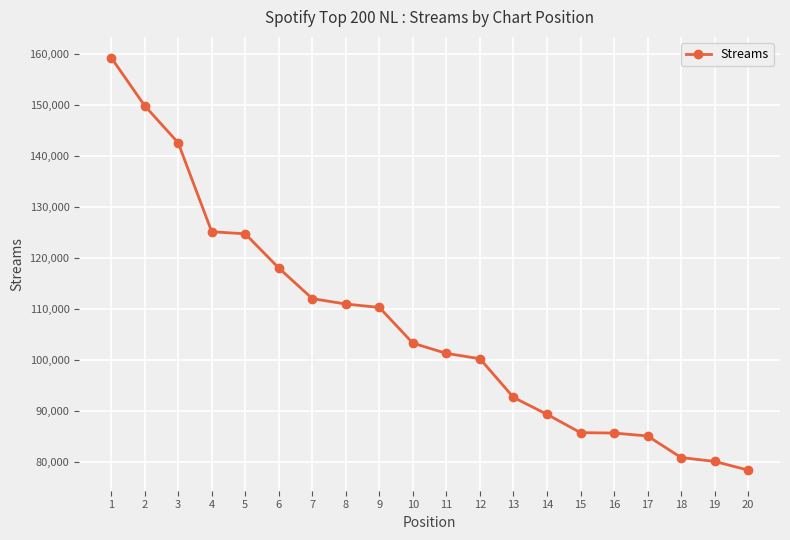

Is it true that the value at 2 is 47533?

False